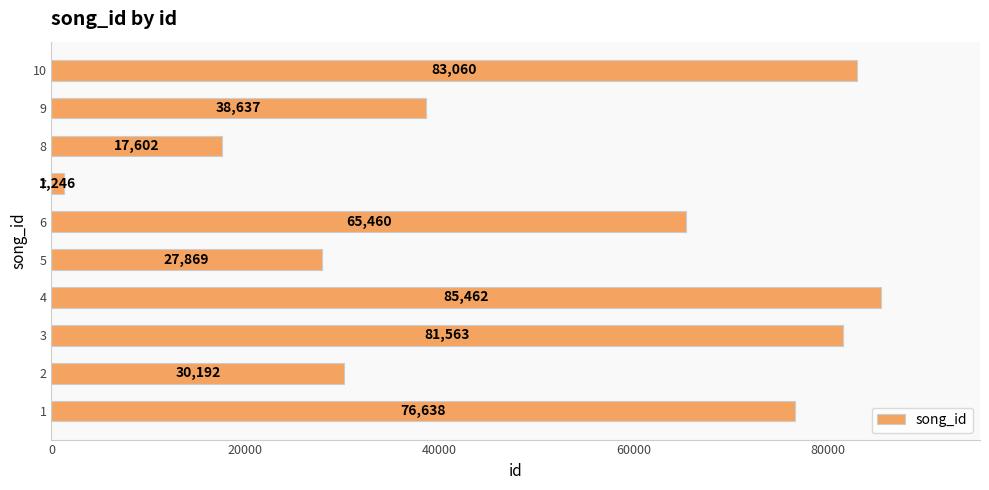

Rank the categories by value from lowest to highest.

7, 8, 5, 2, 9, 6, 1, 3, 10, 4